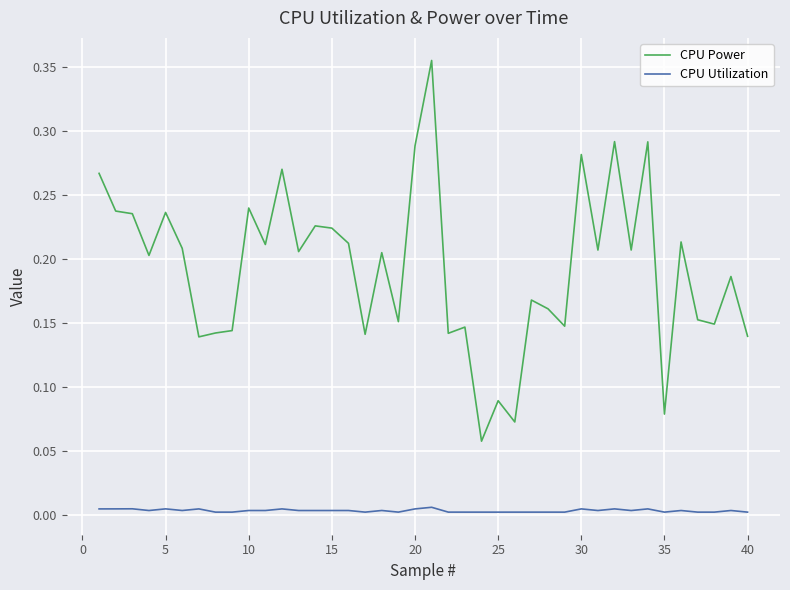

Does the chart have visible grid lines?

Yes